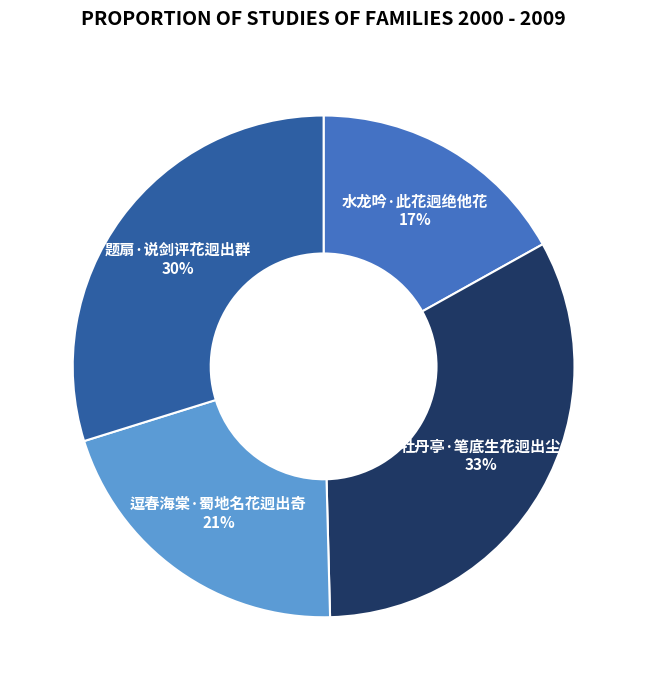

To the nearest percent, what is the average slice percentage?

25%